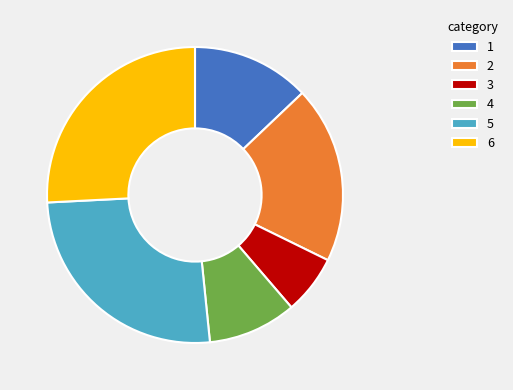

Combined, do 5 and 1 account for over 50%?

No